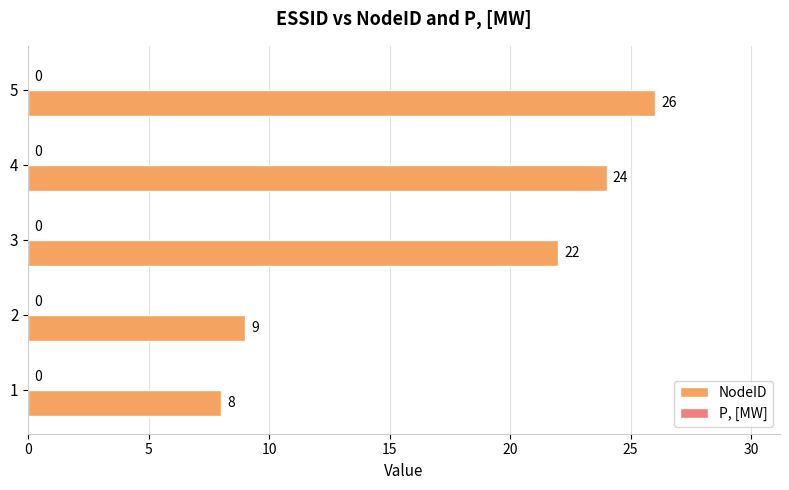

List the labels in order of value, largest first.

5, 4, 3, 2, 1